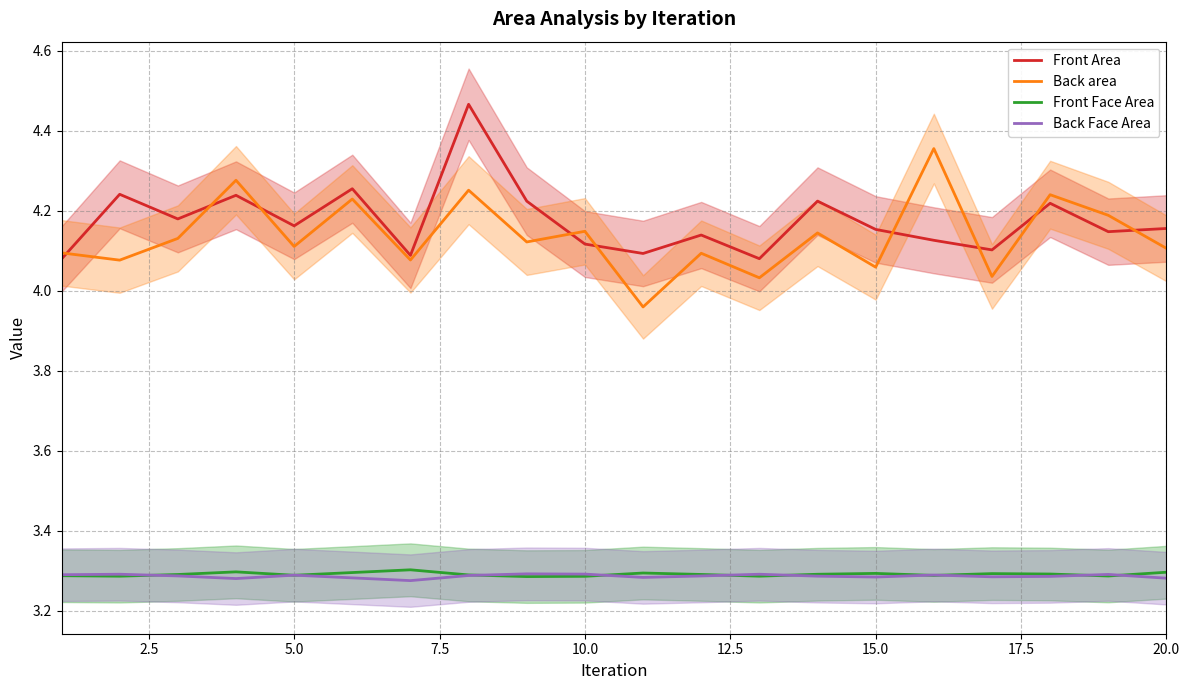

True or false: Back Face Area and Front Area cross at least once.

False